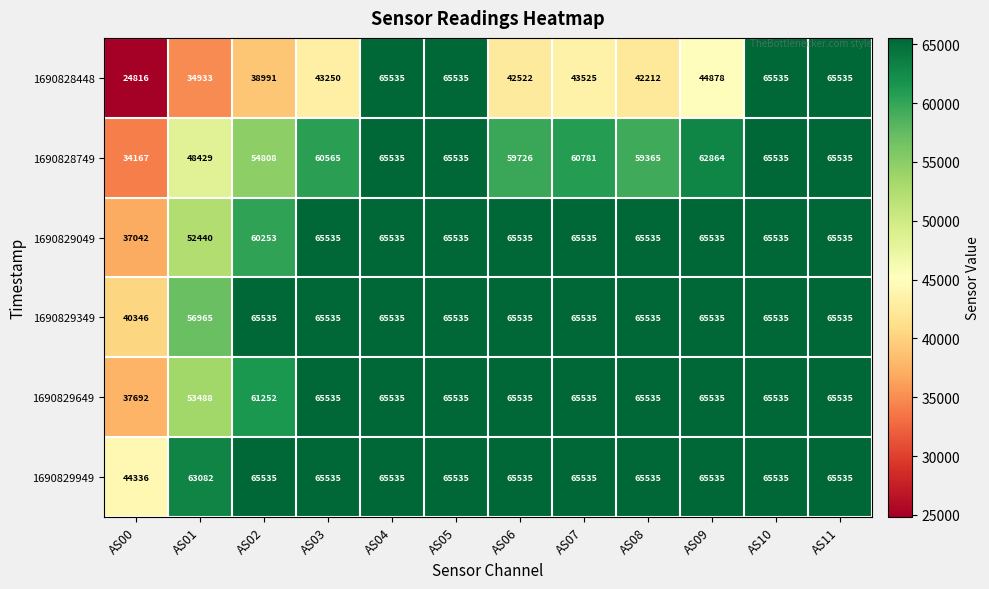

Count the number of categories in the chart.

12